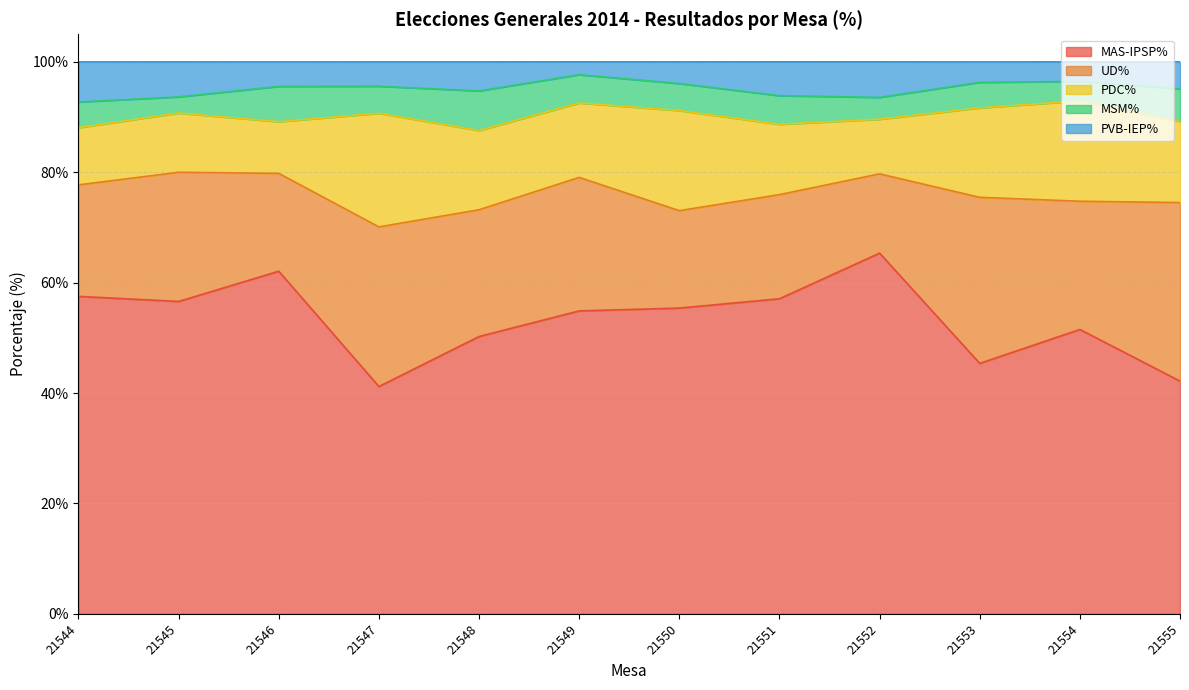

What is the value of the MAS-IPSP% point at the 3rd from the left?

62.1